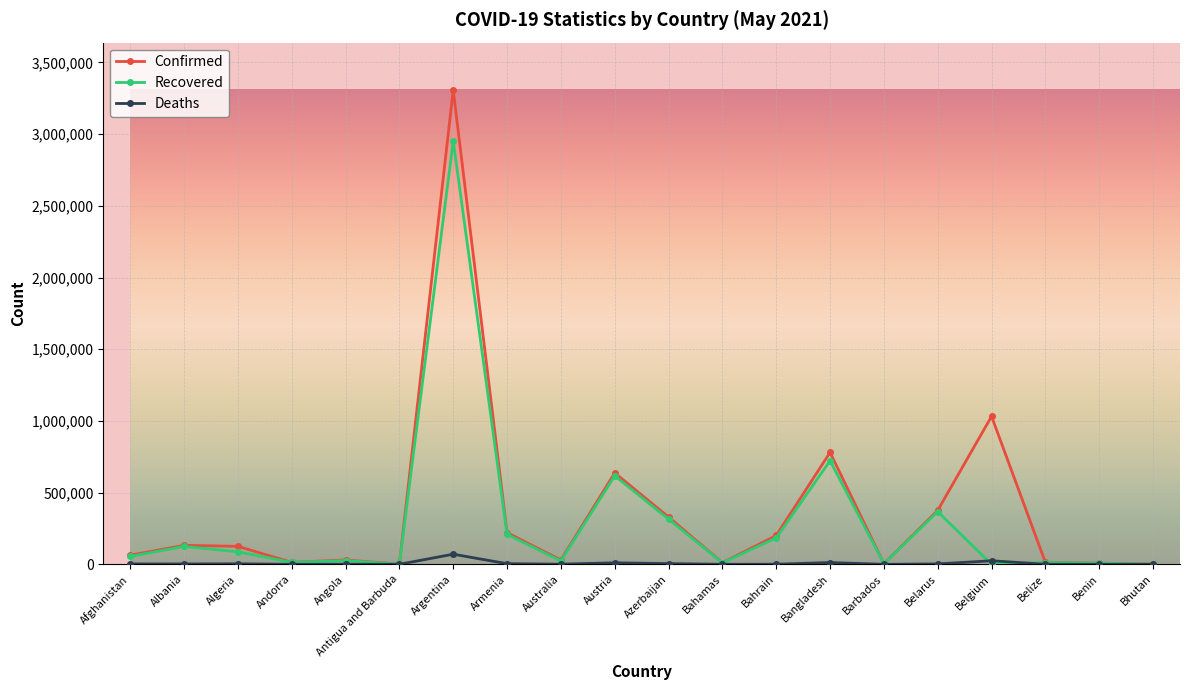

What is the label of the 18th point from the right?

Algeria